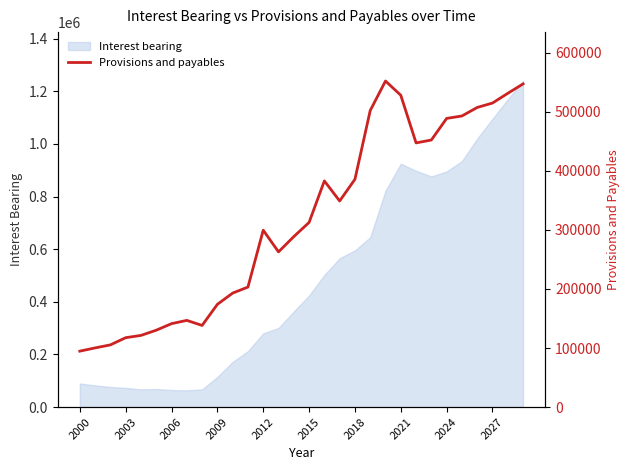

What is the lowest value of the Interest bearing series?

63552